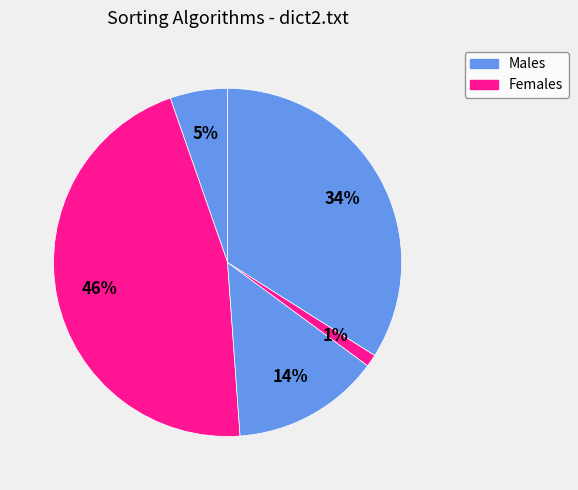

Count the number of slices in the pie.

5